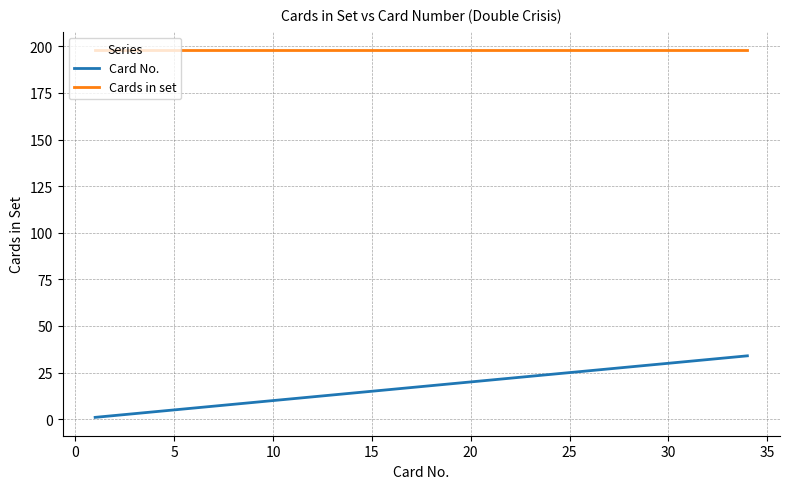

Which series has the largest total across all categories?

Cards in set